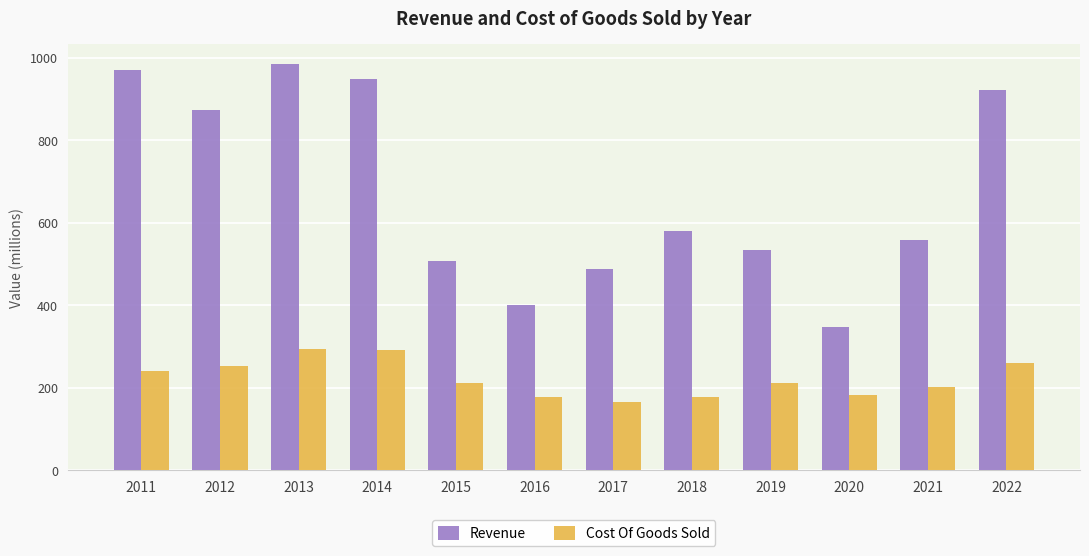

What is the minimum value for Cost Of Goods Sold?

165.9